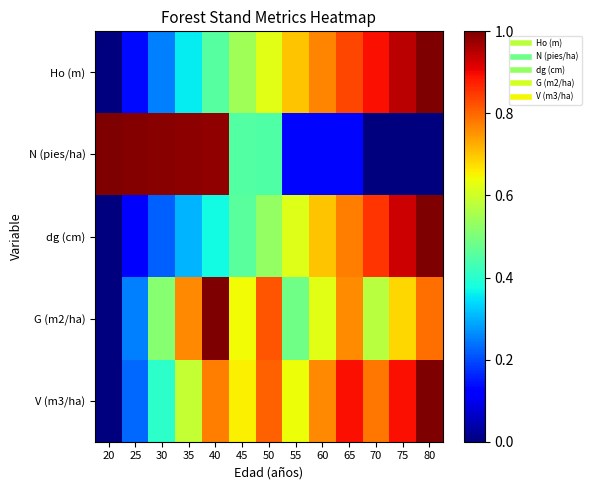

Between 35 and 70, which series saw the biggest shift?

N (pies/ha)